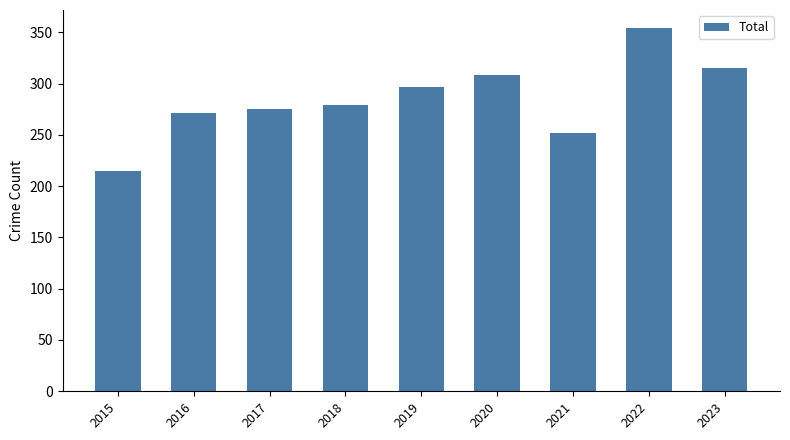

List the labels in order of value, smallest first.

2015, 2021, 2016, 2017, 2018, 2019, 2020, 2023, 2022